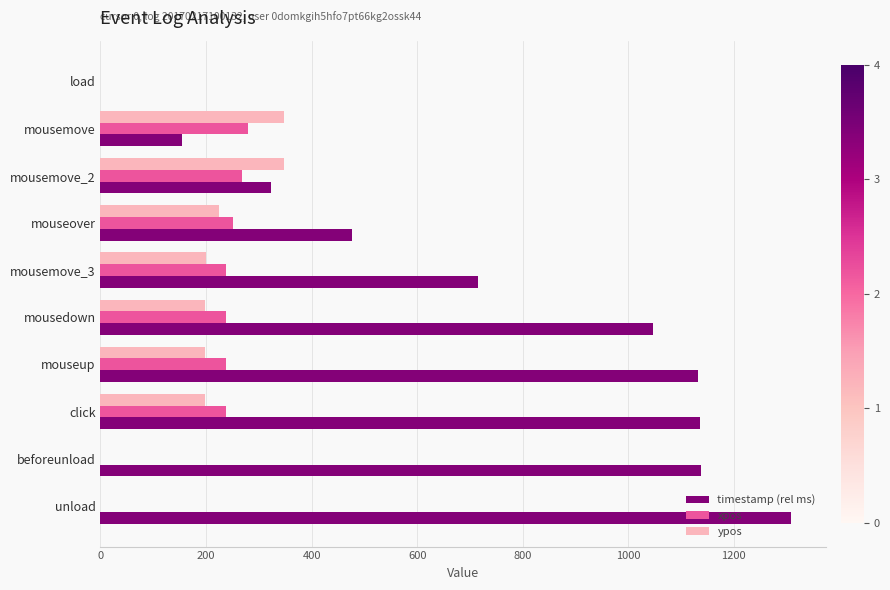

Is the value of timestamp (rel ms) at mouseover greater than the value of ypos at mouseover?

Yes